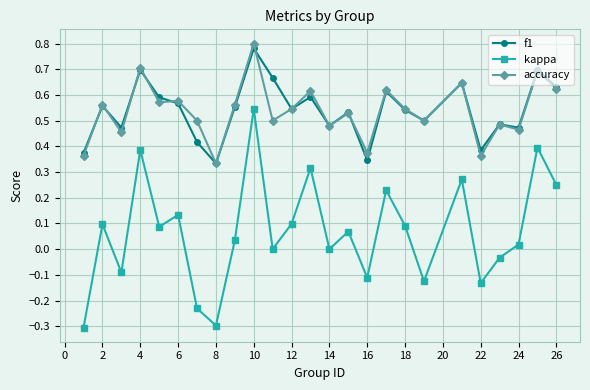

True or false: kappa and accuracy cross at least once.

False